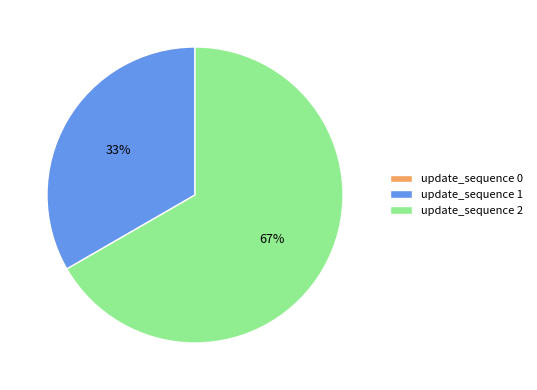

To the nearest percent, what percentage of the pie is update_sequence 1?

33%